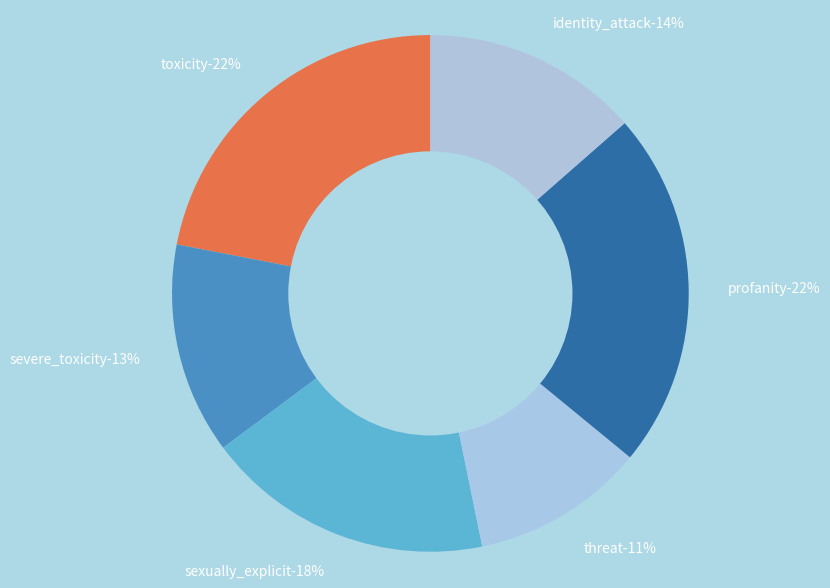

Combined, what portion of the pie is severe_toxicity and profanity?

35.6%